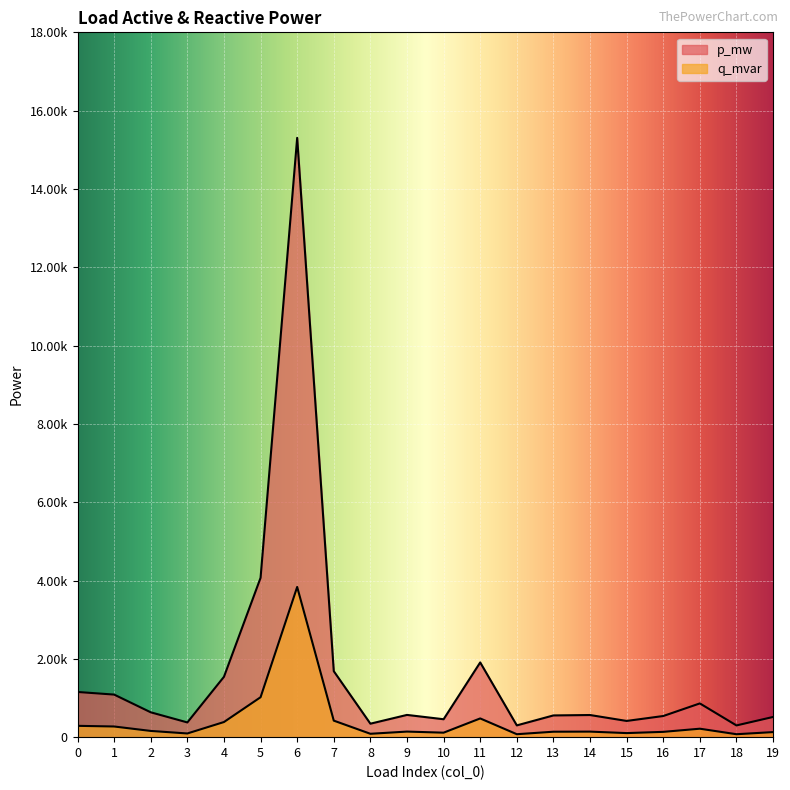

How many lines are shown in the chart?

2